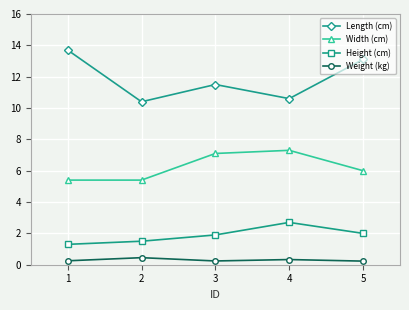

What is the difference between the maximum and minimum values in the Height (cm) series?

1.4